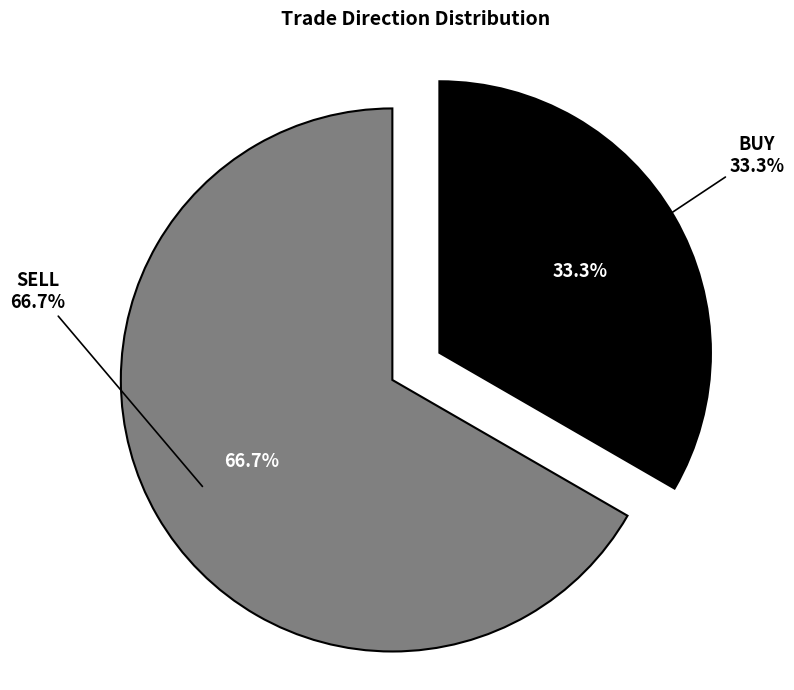

The BUY slice represents 33% of the pie. True or false?

True